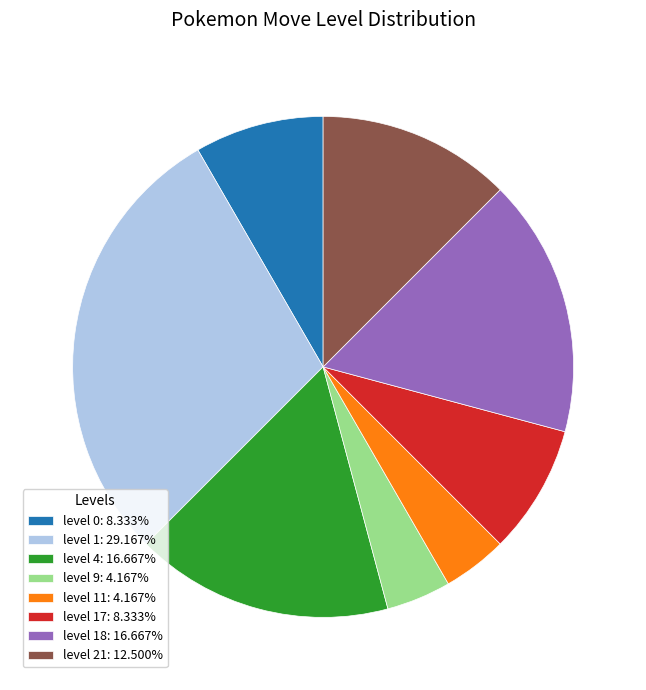

Does any single category account for the majority?

No